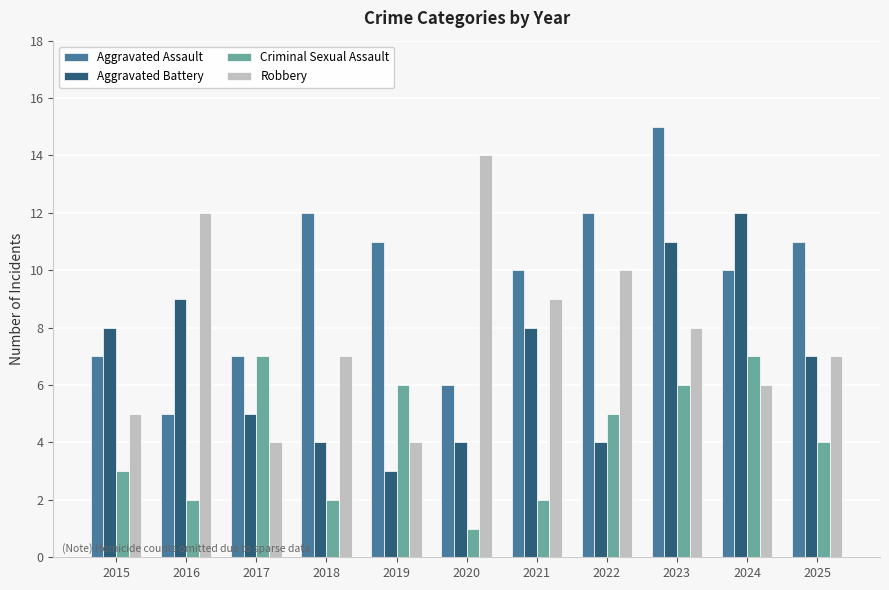

Between 2017 and 2024, which series saw the biggest shift?

Aggravated Battery